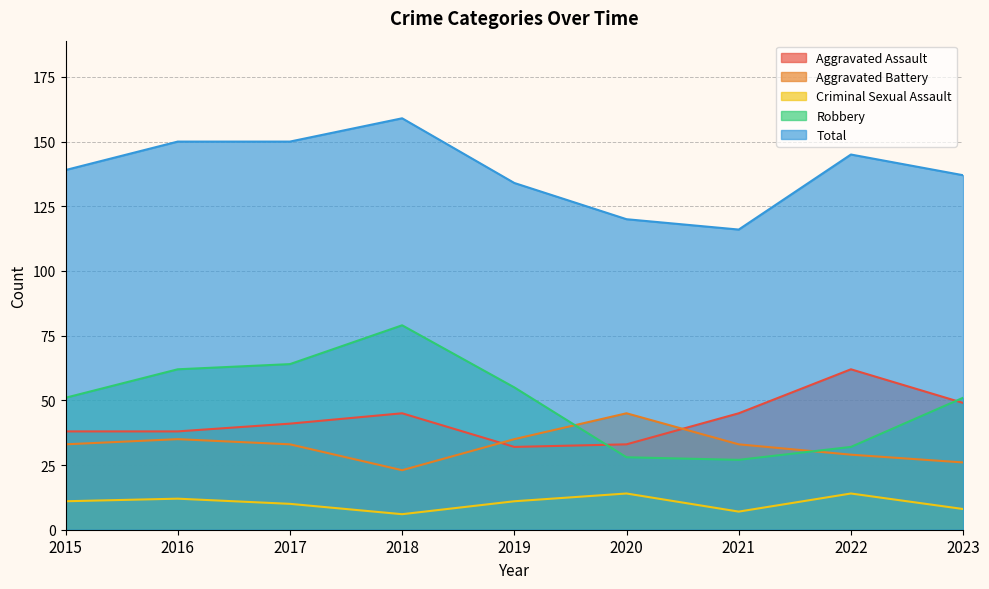

Read the Total value at 2016, to the nearest 5.

150